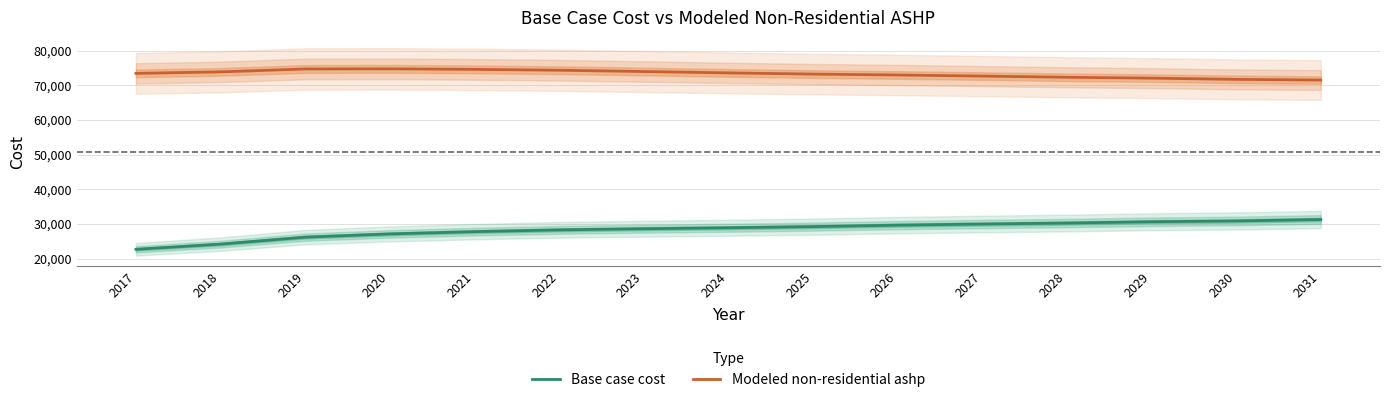

Reading left to right, what are all the values shown in this chart?

Base case cost: 2017=22680.7	2018=24177.1	2019=26187.9	2020=27123.2	2021=27777.9	2022=28292.3	2023=28619.6	2024=28900.2	2025=29227.5	2026=29648.4	2027=29975.7	2028=30256.3	2029=30630.4	2030=30864.2	2031=31285.1
Modeled non-residential ashp: 2017=73452.4	2018=73884.3	2019=74721.6	2020=74761.8	2021=74605.5	2022=74358.4	2023=73984.9	2024=73590.5	2025=73245.7	2026=72985.5	2027=72668.1	2028=72328.7	2029=72072.8	2030=71723.6	2031=71528.0